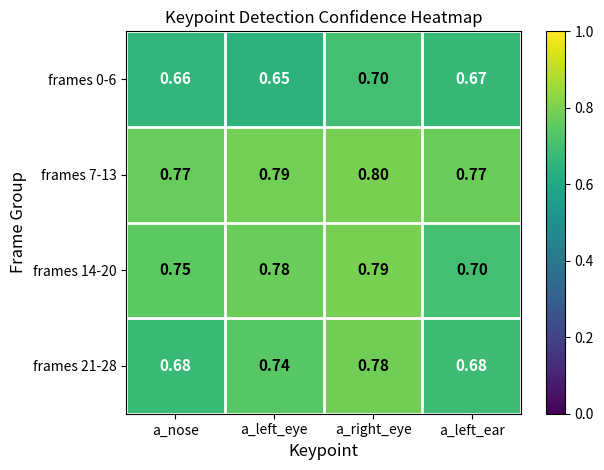

At which category does the chart reach its minimum across all series?

a_left_eye